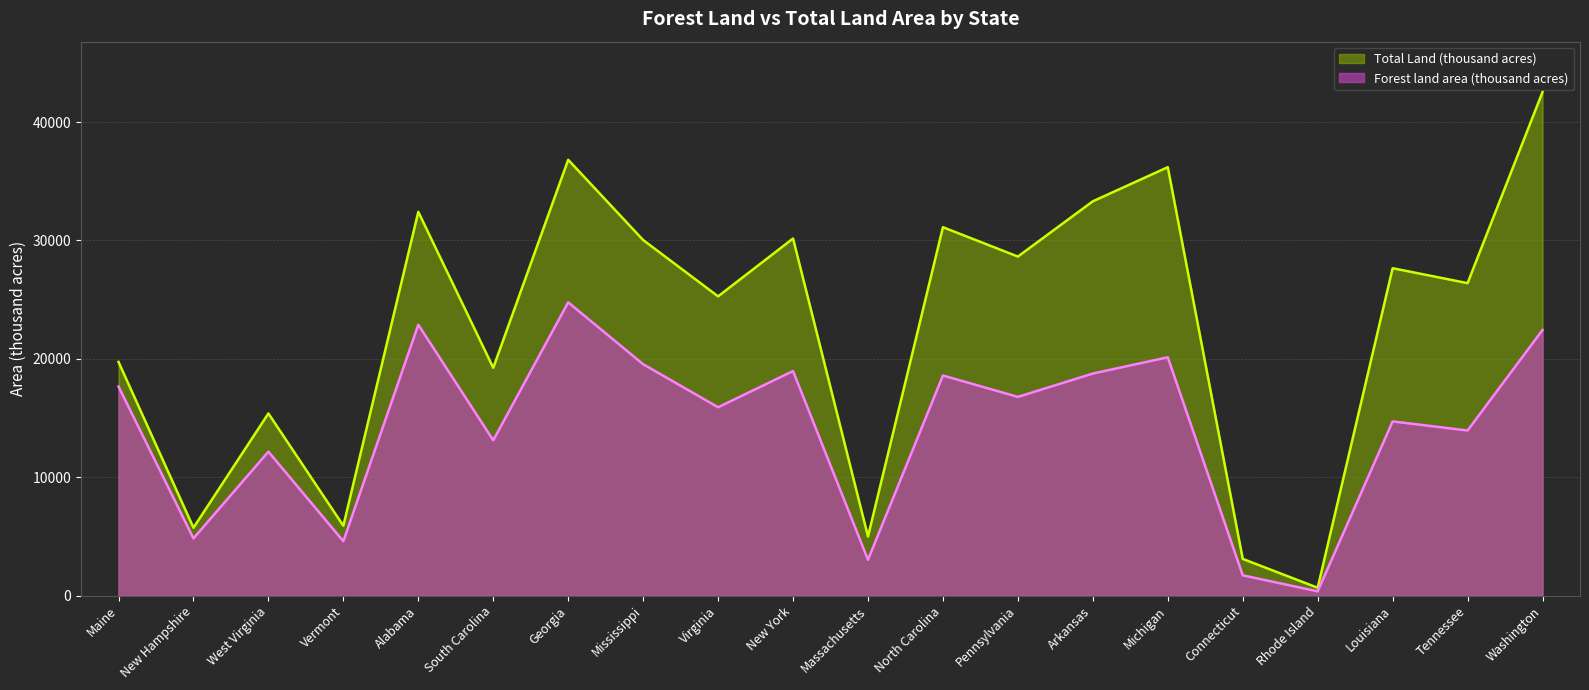

True or false: Total Land (thousand acres) and Forest land area (thousand acres) cross at least once.

False